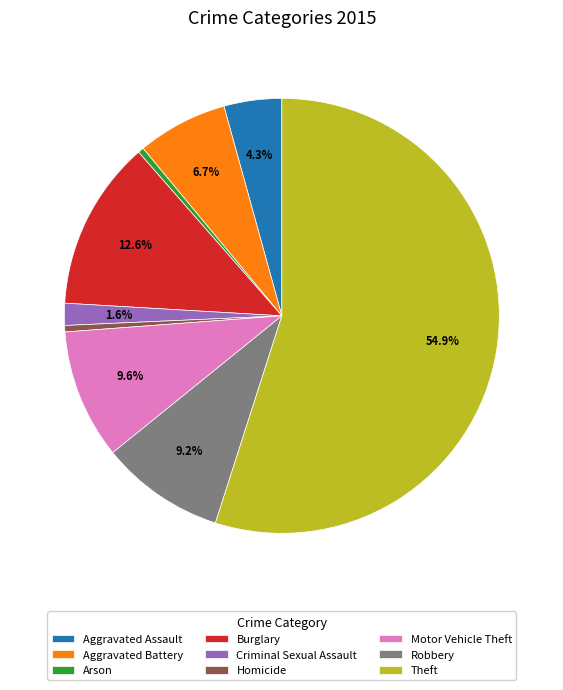

Which category has the biggest portion of the pie?

Theft